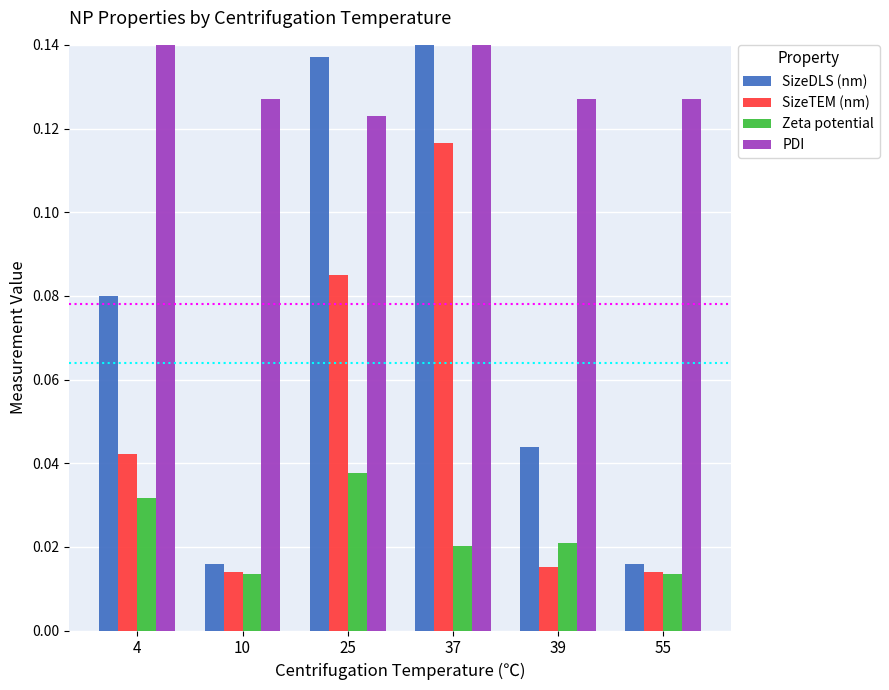

Reading left to right, list all the values displayed in this chart.

SizeDLS (nm): 0.1	0.0	0.1	0.2	0.0	0.0
SizeTEM (nm): 0.0	0.0	0.1	0.1	0.0	0.0
Zeta potential: 0.0	0.0	0.0	0.0	0.0	0.0
PDI: 0.2	0.1	0.1	0.2	0.1	0.1